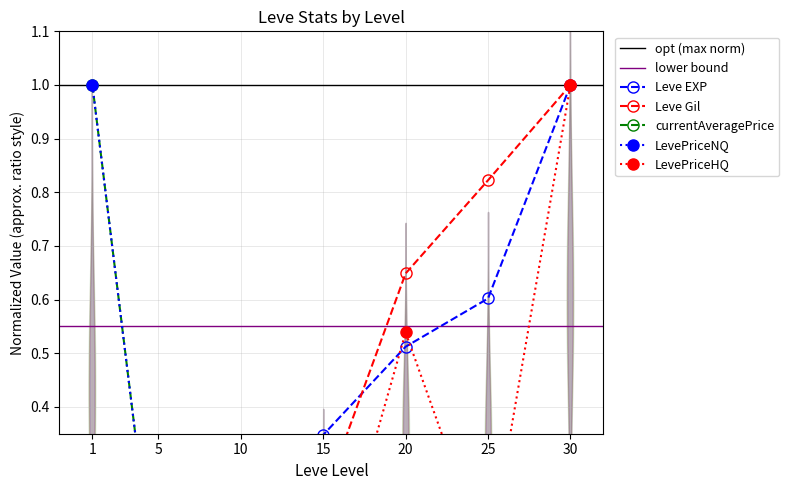

The value of Leve EXP at 20 is 0.3. True or false?

False